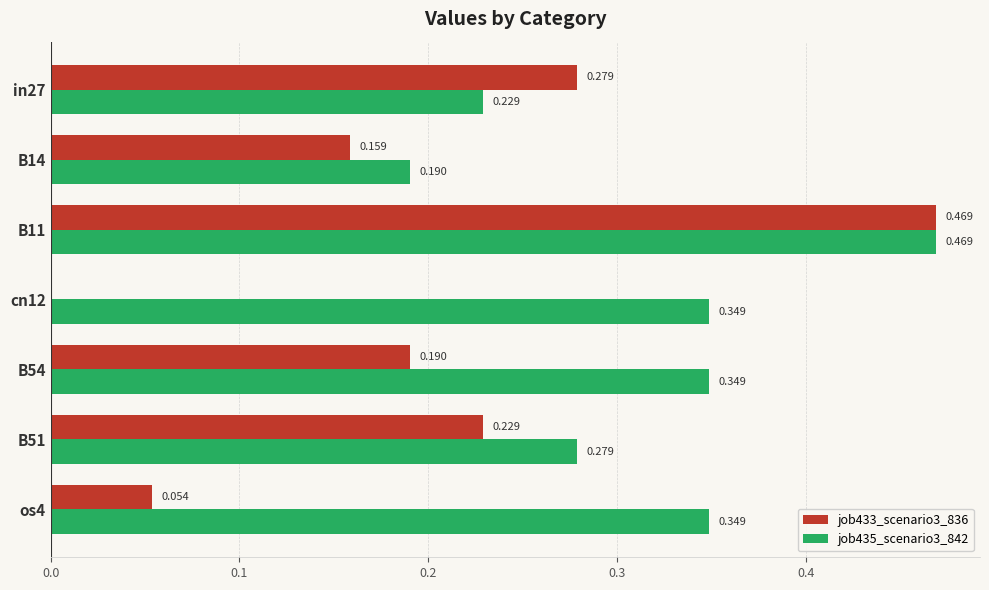

Count the job435_scenario3_842 values in the range 0 to 1.

7